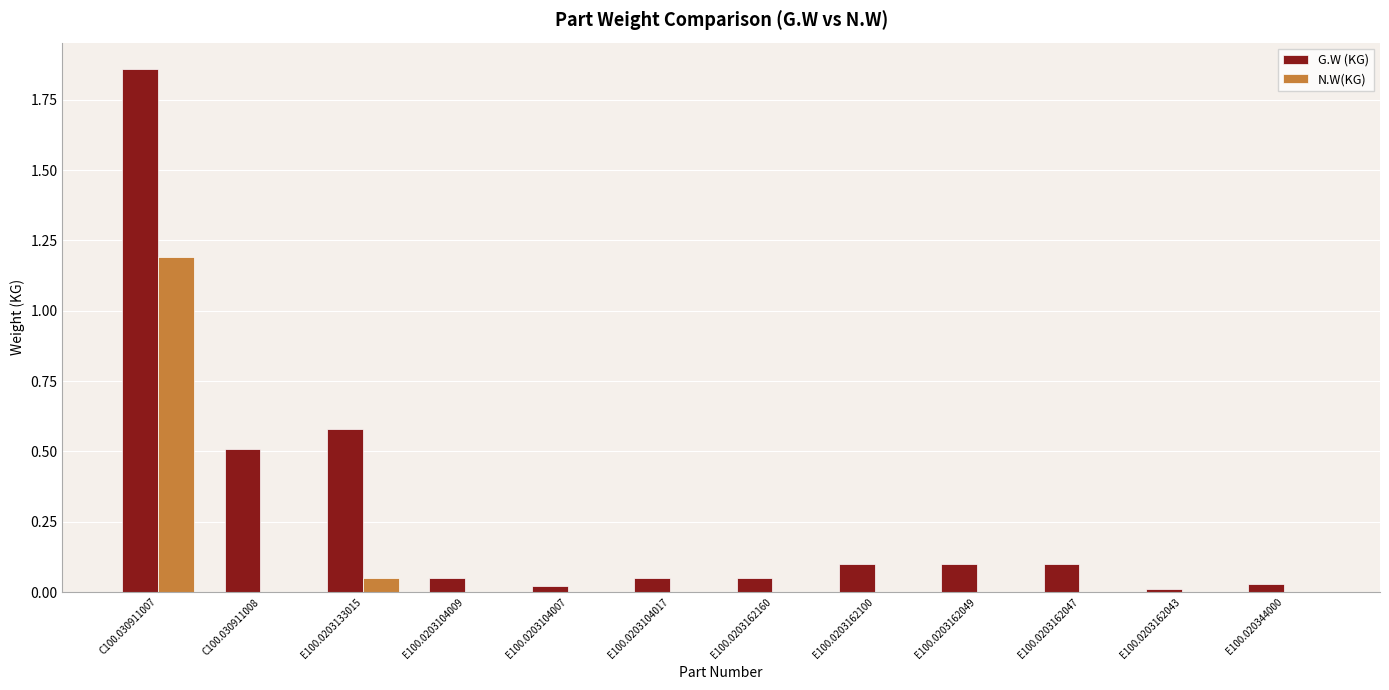

Which series has the widest spread of values?

G.W (KG)